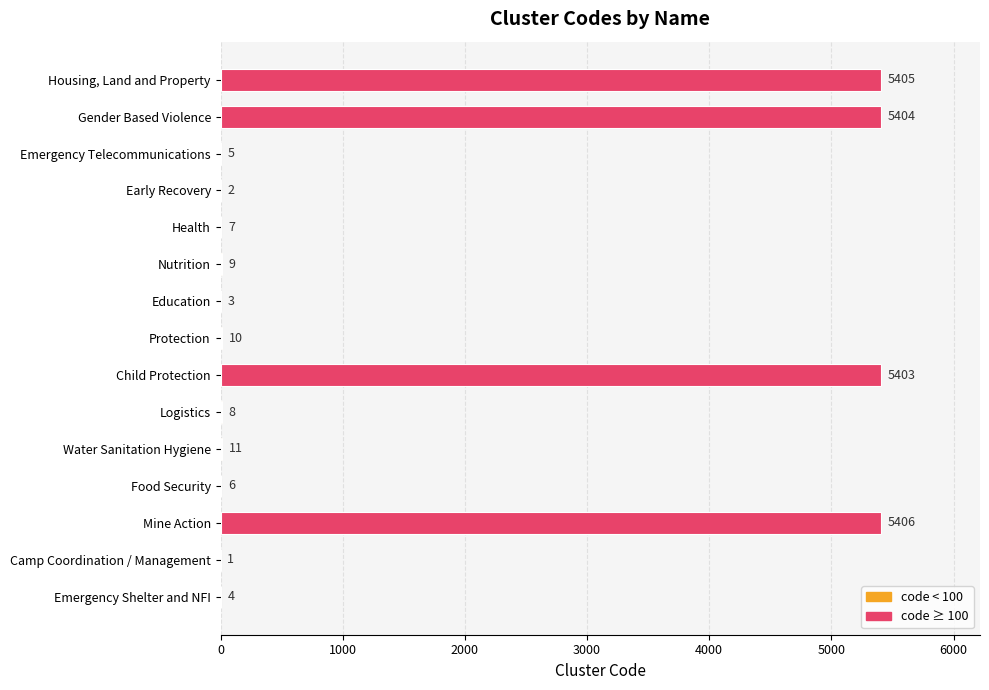

The value at Water Sanitation Hygiene is 11. True or false?

True